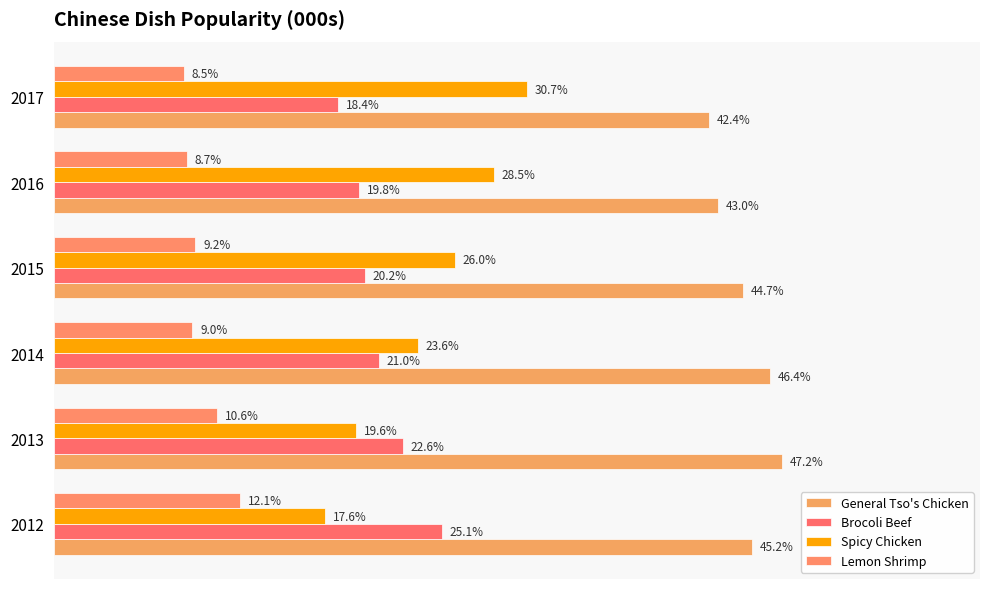

At how many categories does at least one series exceed 0?

6